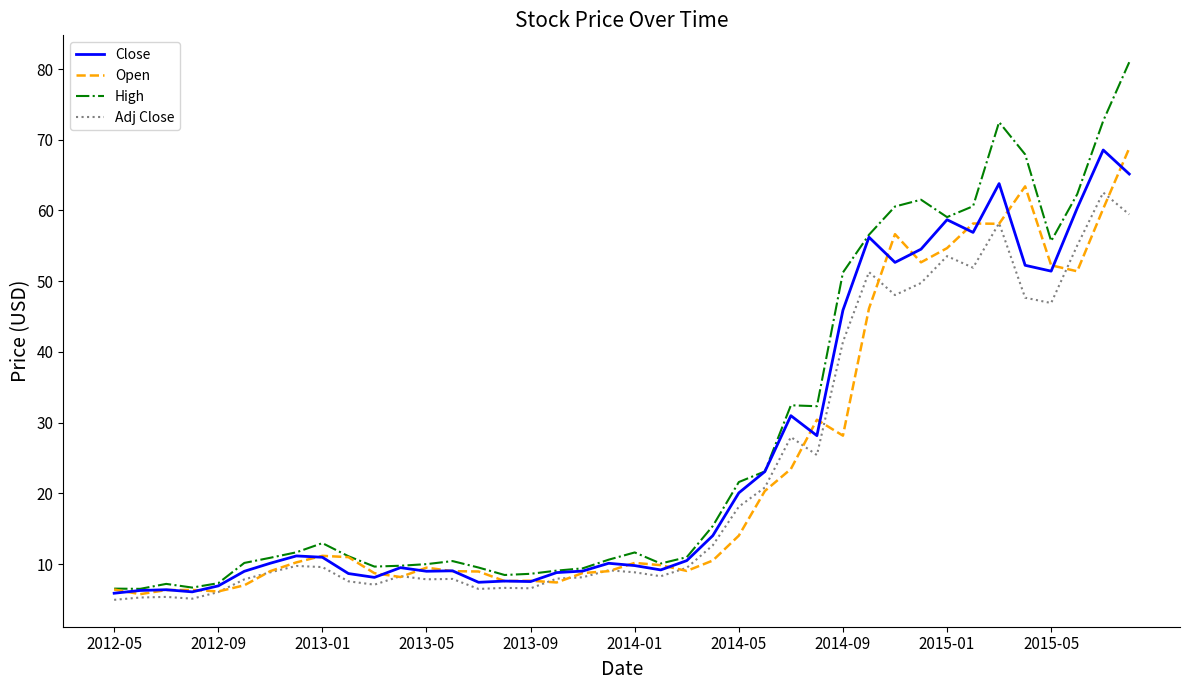

What is the highest value of the Close series?

68.5